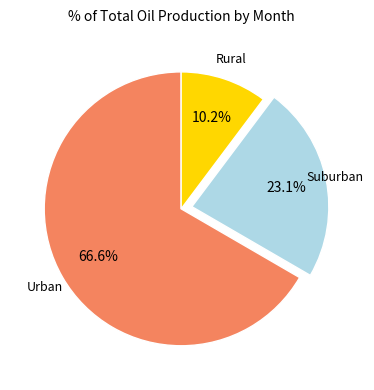

Is there any slice that represents more than half of the pie?

Yes